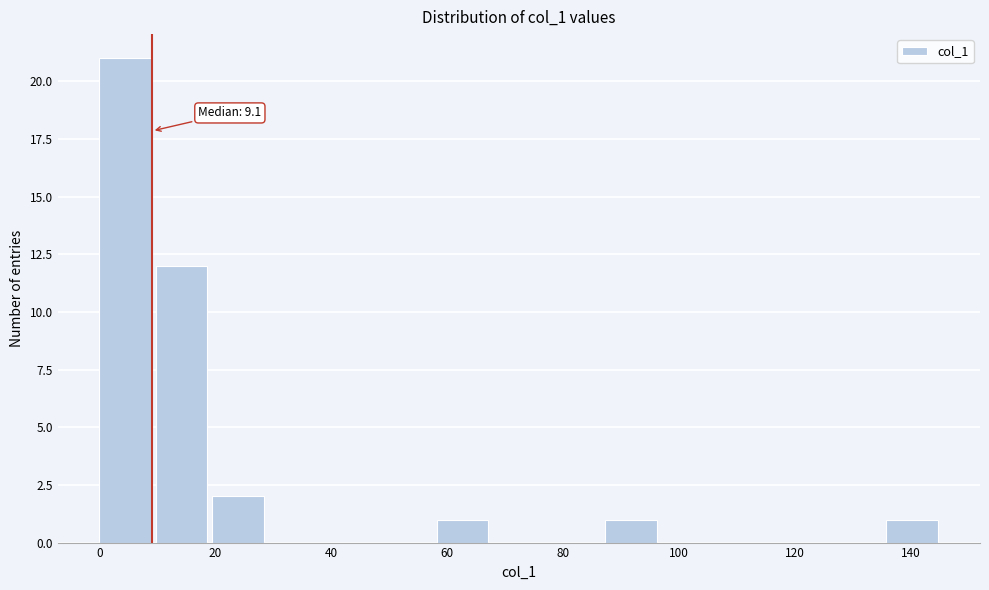

Which range on the x-axis has the tallest bar?

0 to 10